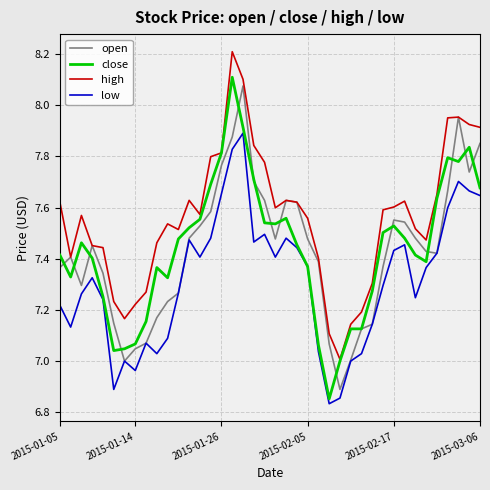

Which series has the largest total across all categories?

high